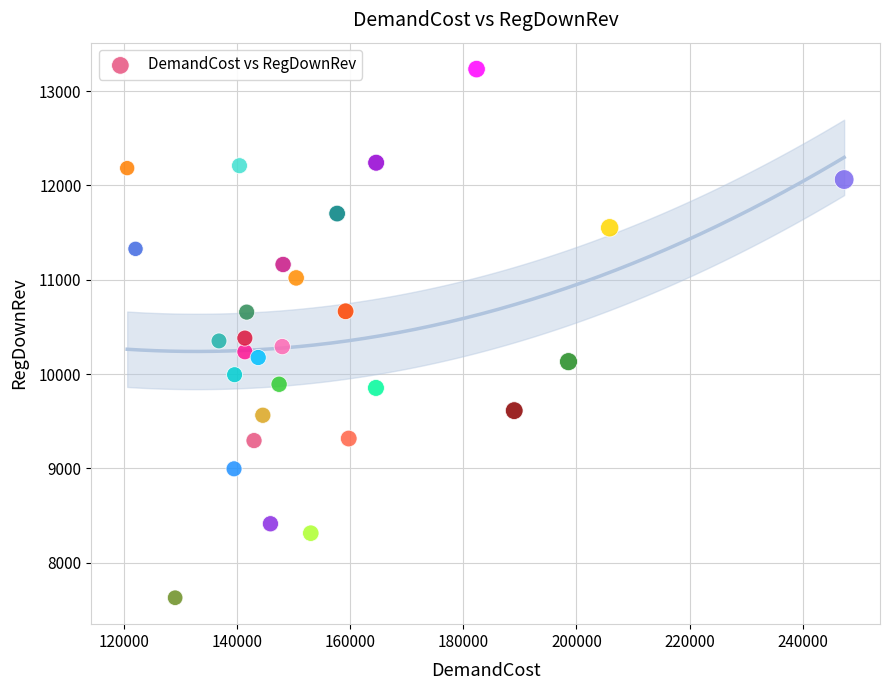

What is the range of Y values (max minus min)?

5607.2